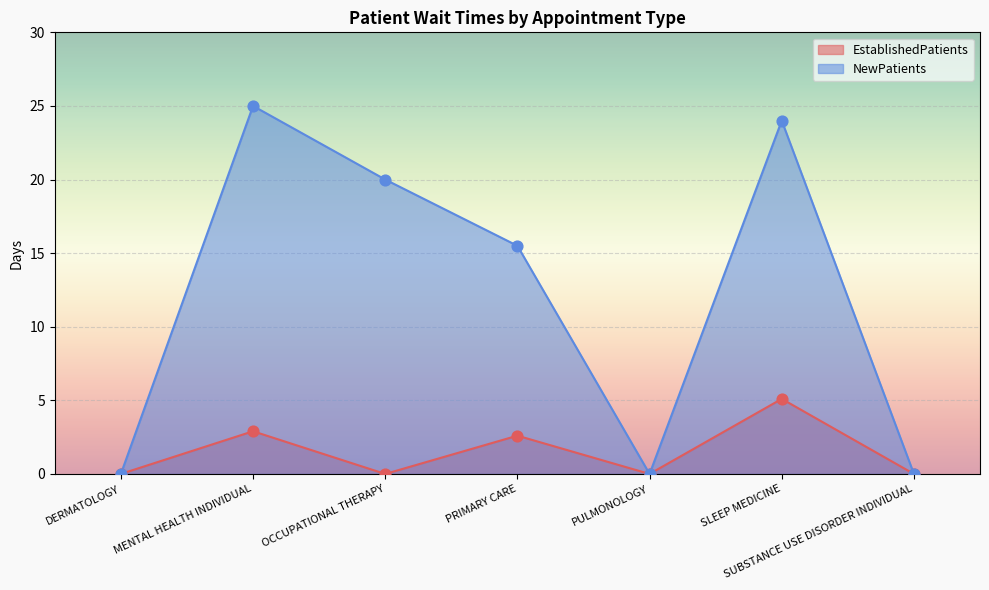

What are all the series names shown in the legend?

EstablishedPatients, NewPatients